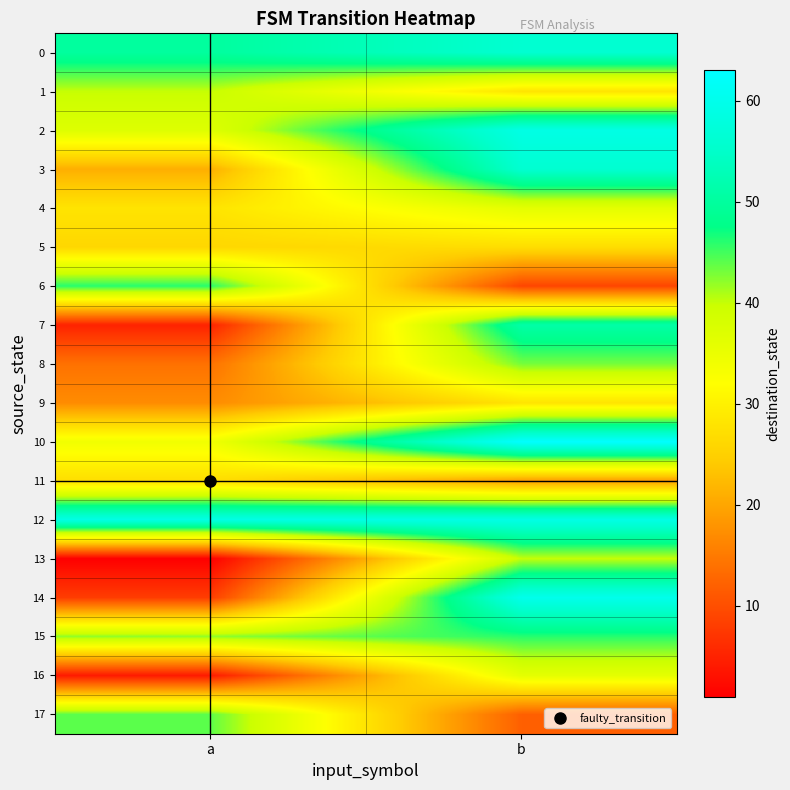

Between b and a, which is larger?

b